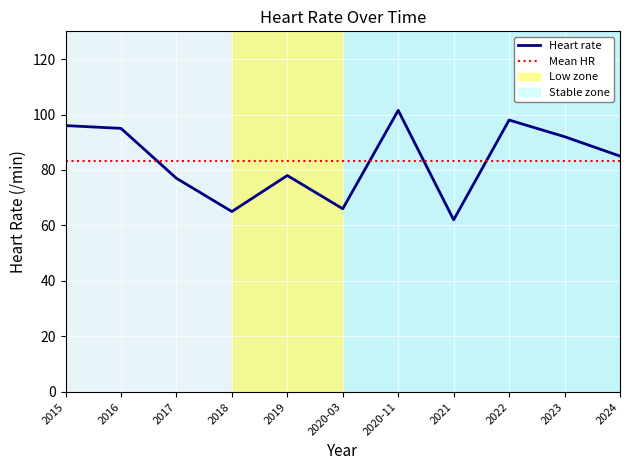

Between 2020-03 and 2022, which is larger?

2022